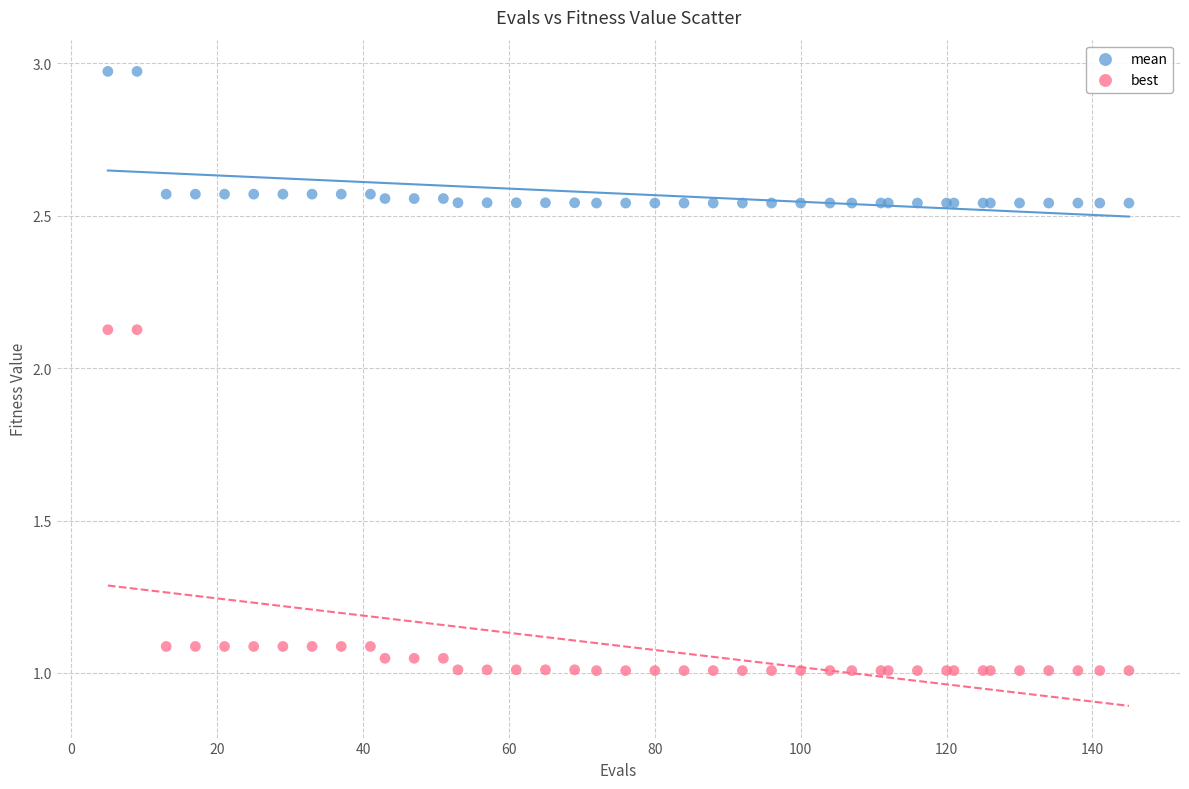

What are all the series names shown in the legend?

mean, best